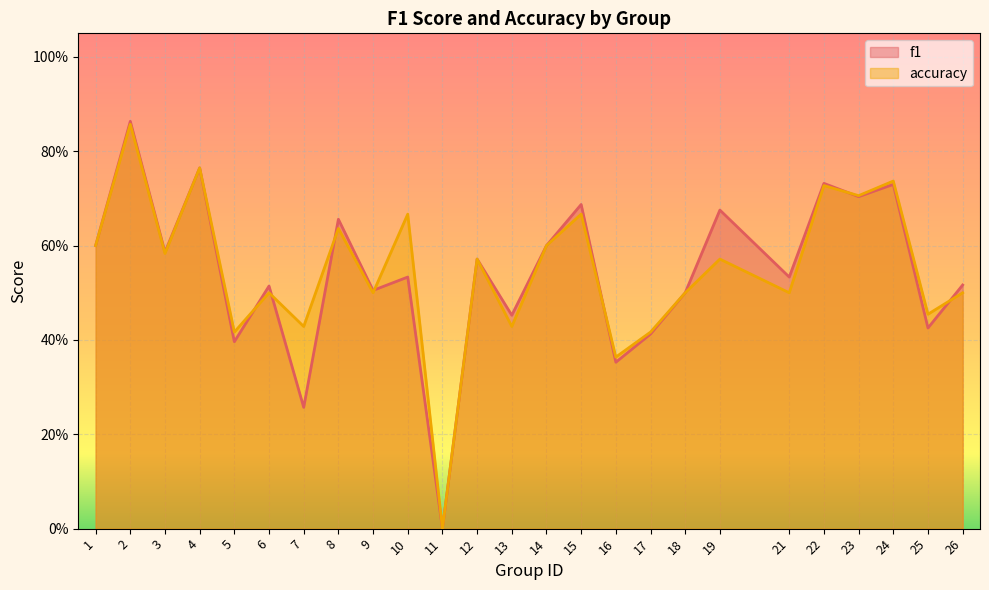

How many data points in f1 are above 0?

24